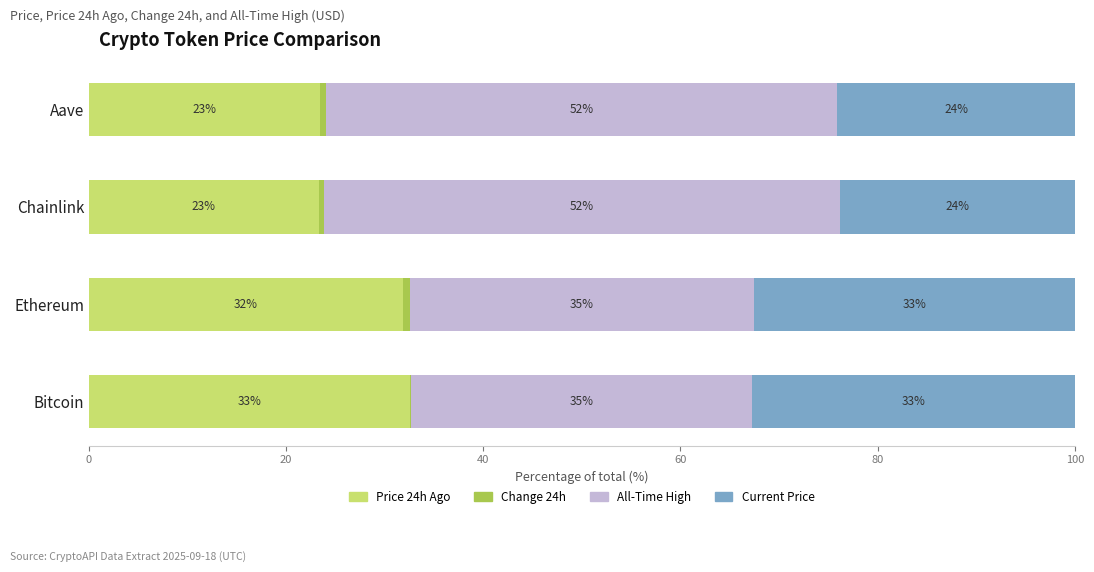

The Price 24h Ago series shows 23.4 at Aave. True or false?

True